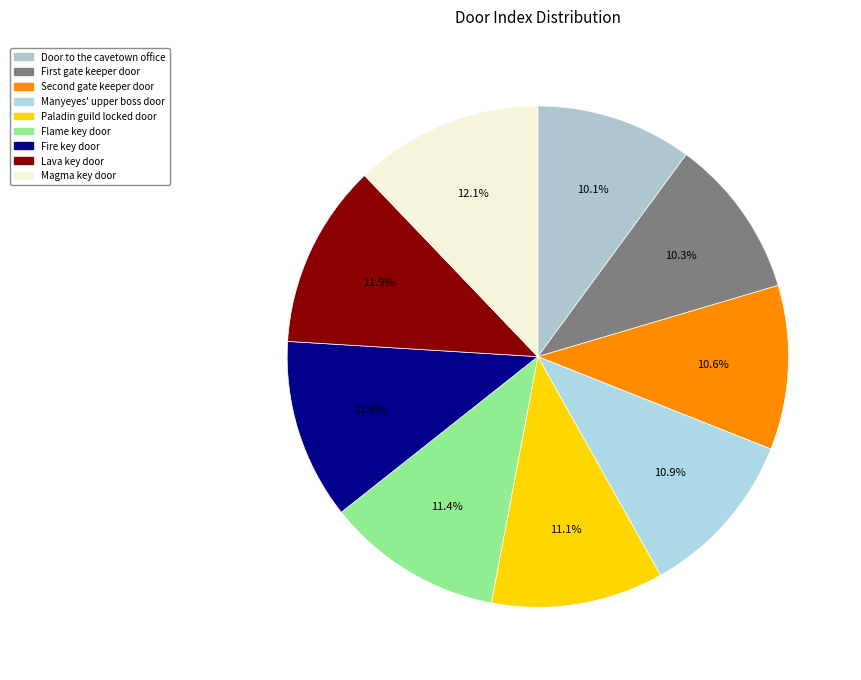

What percentage is the Manyeyes' upper boss door slice, to the nearest percent?

11%